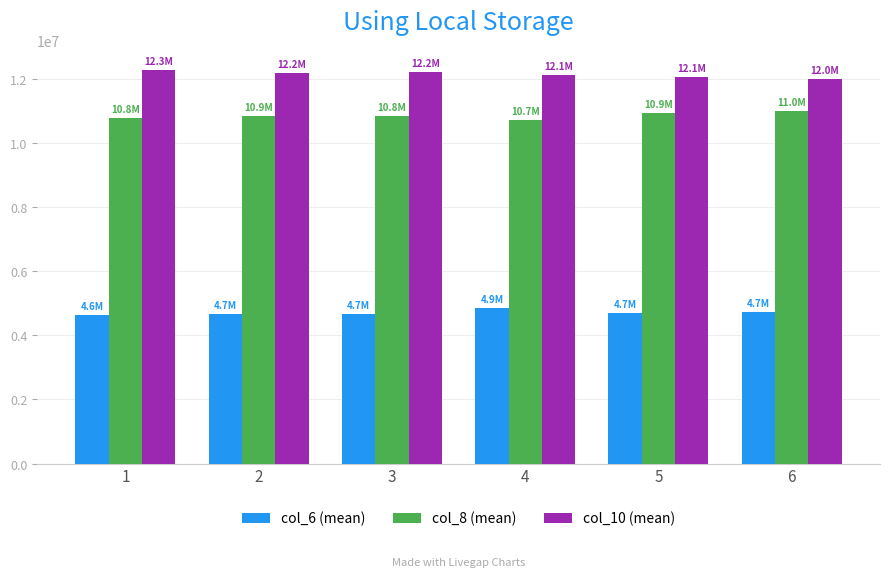

The value of col_10 (mean) at 1 is 12292515.4. True or false?

True